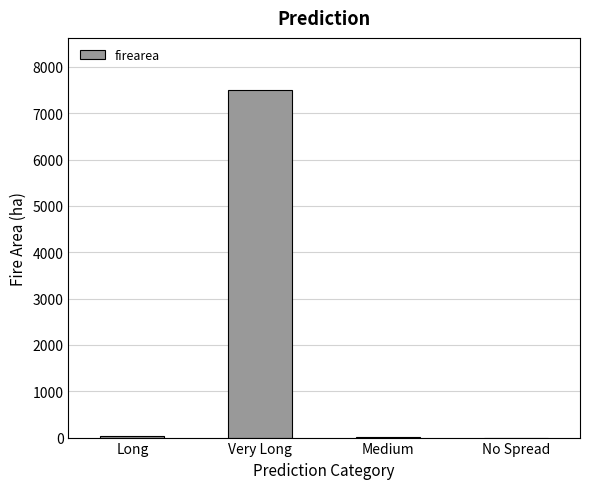

What is the difference between the values at Very Long and Long?

7464